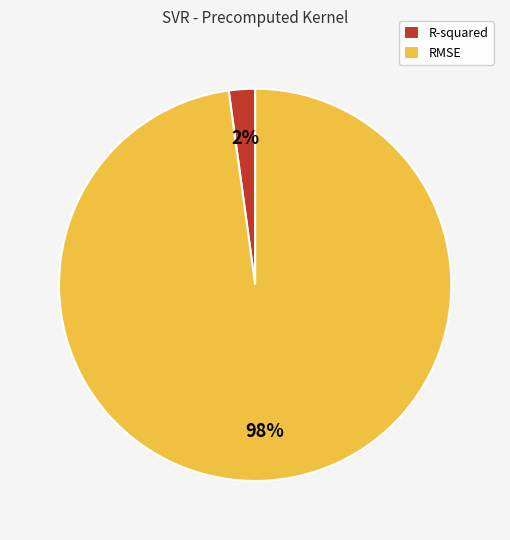

Is the sum of R-squared and RMSE greater than half?

Yes